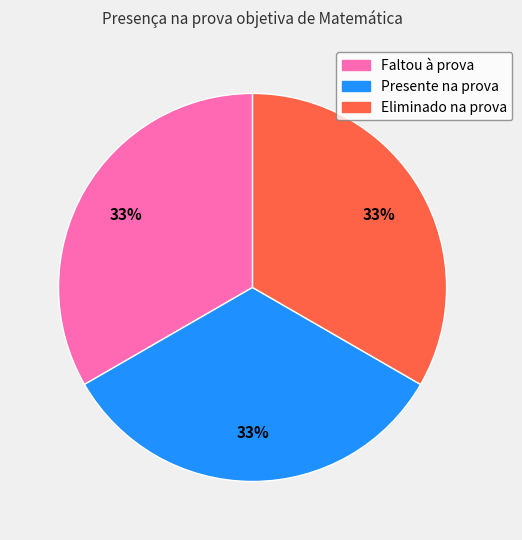

True or false: Presente na prova accounts for 33% of the total.

True